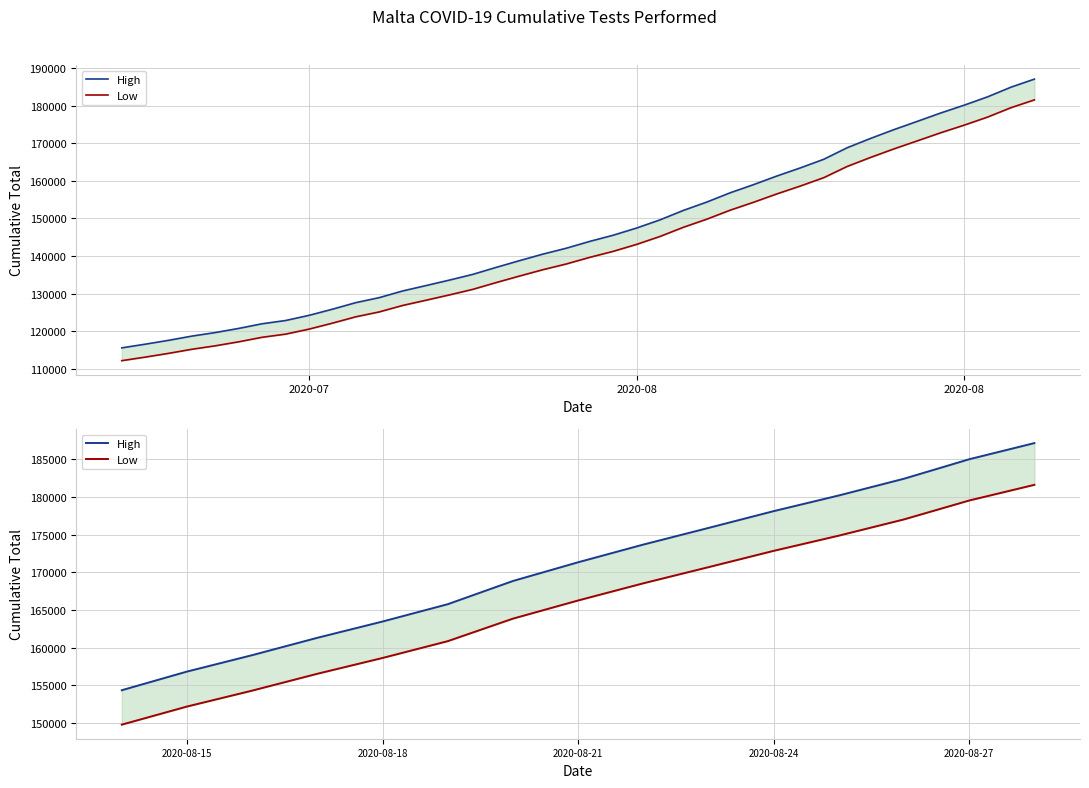

How many lines are shown in the chart?

2